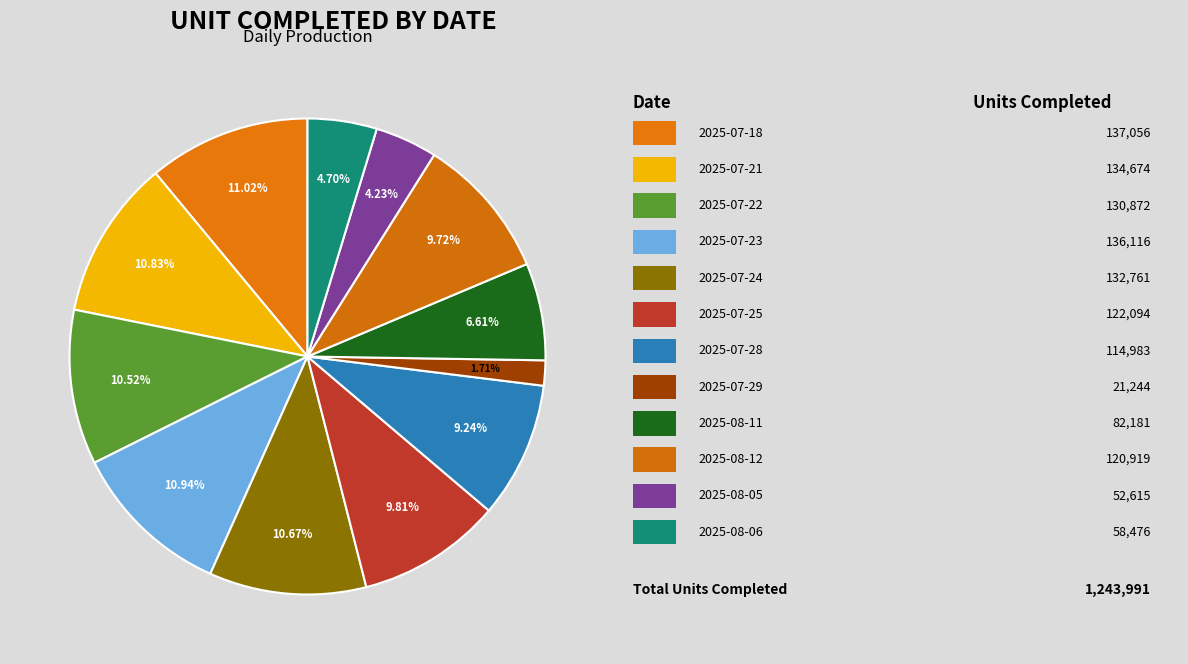

How many slices are in this pie chart?

12